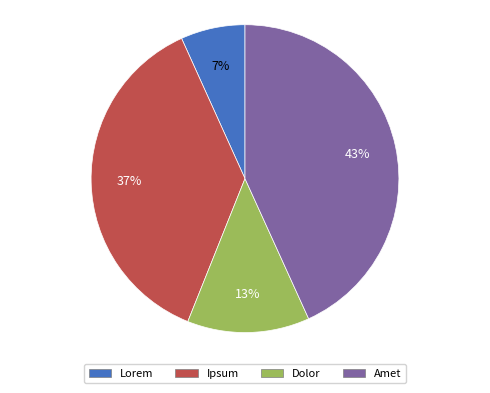

Rank the categories by value from lowest to highest.

Lorem, Dolor, Ipsum, Amet